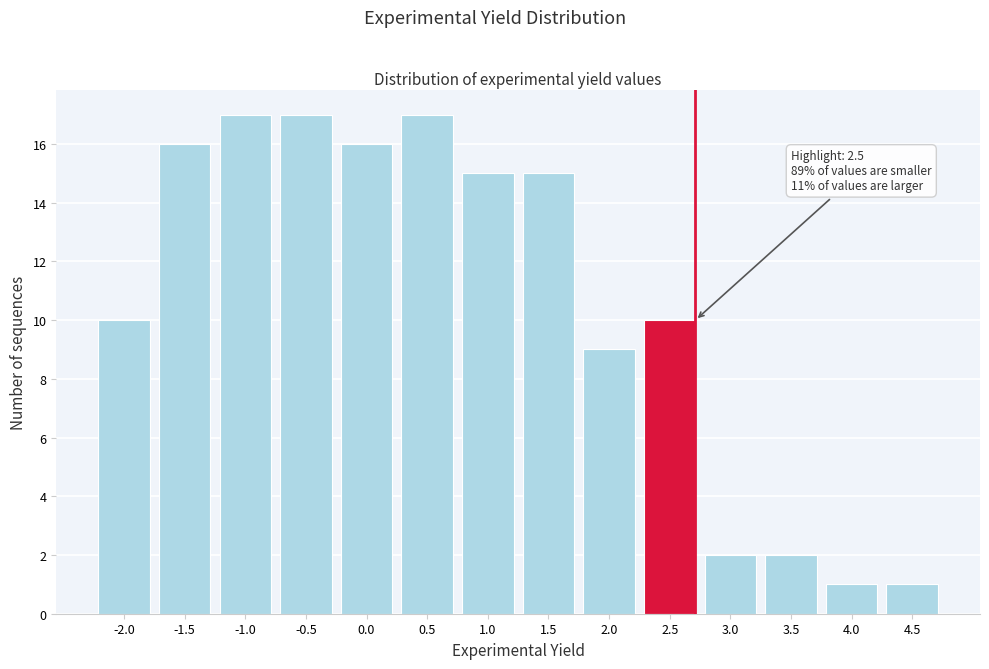

Reading right to left, list all the values displayed in this chart.

1	1	2	2	10	9	15	15	17	16	17	17	16	10